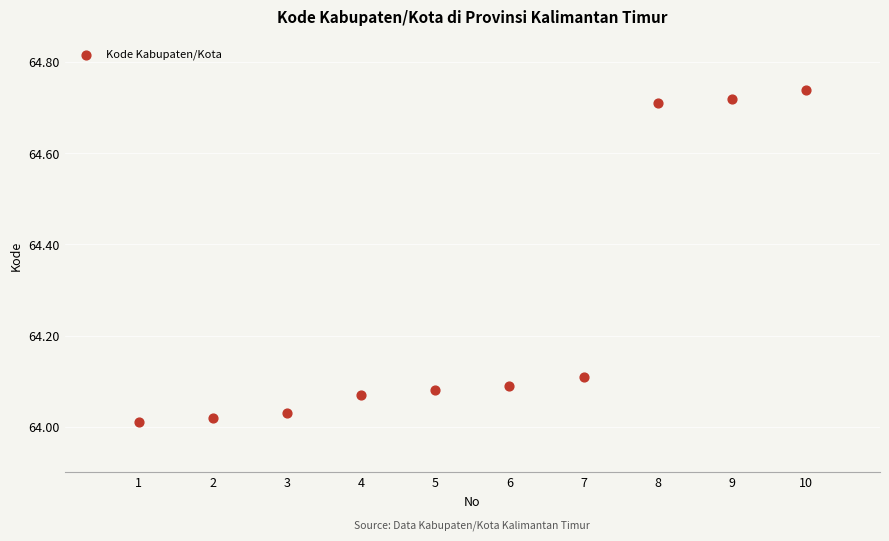

What is the average Y value?

64.3